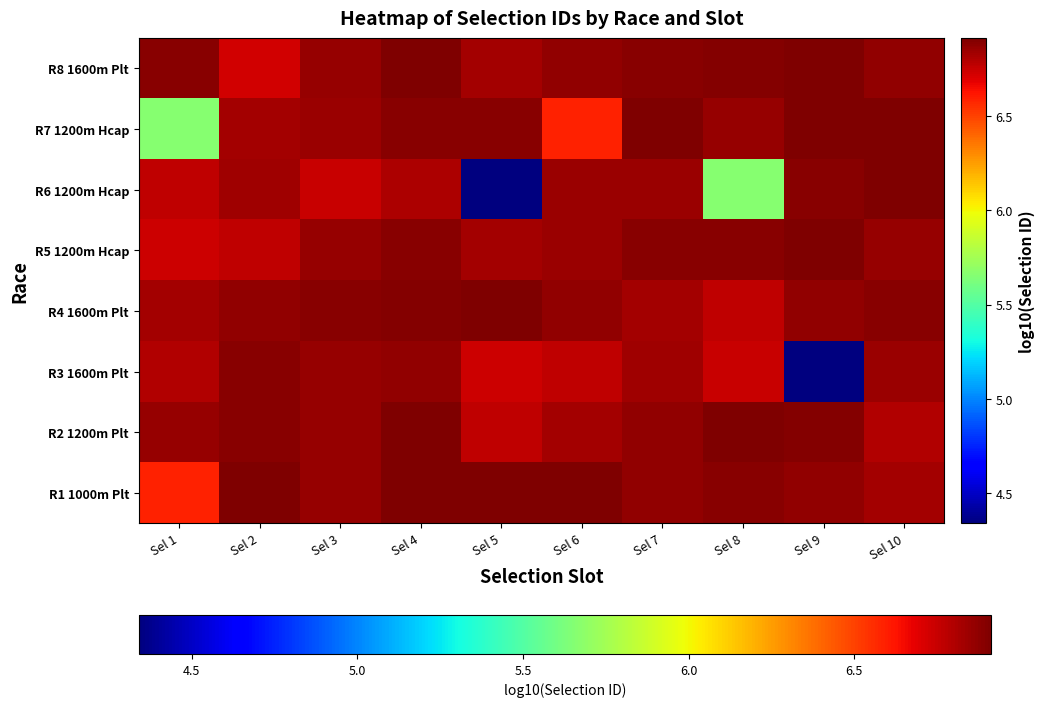

Reading right to left, extract all data points from this chart.

R1 1000m Plt: Sel 10=6.8	Sel 9=6.9	Sel 8=6.9	Sel 7=6.9	Sel 6=6.9	Sel 5=6.9	Sel 4=6.9	Sel 3=6.9	Sel 2=6.9	Sel 1=6.6
R2 1200m Plt: Sel 10=6.8	Sel 9=6.9	Sel 8=6.9	Sel 7=6.9	Sel 6=6.8	Sel 5=6.8	Sel 4=6.9	Sel 3=6.9	Sel 2=6.9	Sel 1=6.9
R3 1600m Plt: Sel 10=6.8	Sel 9=4.3	Sel 8=6.7	Sel 7=6.8	Sel 6=6.8	Sel 5=6.7	Sel 4=6.9	Sel 3=6.9	Sel 2=6.9	Sel 1=6.8
R4 1600m Plt: Sel 10=6.9	Sel 9=6.9	Sel 8=6.8	Sel 7=6.8	Sel 6=6.9	Sel 5=6.9	Sel 4=6.9	Sel 3=6.9	Sel 2=6.9	Sel 1=6.8
R5 1200m Hcap: Sel 10=6.9	Sel 9=6.9	Sel 8=6.9	Sel 7=6.9	Sel 6=6.8	Sel 5=6.8	Sel 4=6.9	Sel 3=6.9	Sel 2=6.8	Sel 1=6.7
R6 1200m Hcap: Sel 10=6.9	Sel 9=6.9	Sel 8=5.7	Sel 7=6.8	Sel 6=6.8	Sel 5=4.3	Sel 4=6.8	Sel 3=6.7	Sel 2=6.8	Sel 1=6.8
R7 1200m Hcap: Sel 10=6.9	Sel 9=6.9	Sel 8=6.9	Sel 7=6.9	Sel 6=6.6	Sel 5=6.9	Sel 4=6.9	Sel 3=6.8	Sel 2=6.8	Sel 1=5.7
R8 1600m Plt: Sel 10=6.9	Sel 9=6.9	Sel 8=6.9	Sel 7=6.9	Sel 6=6.9	Sel 5=6.8	Sel 4=6.9	Sel 3=6.9	Sel 2=6.7	Sel 1=6.9